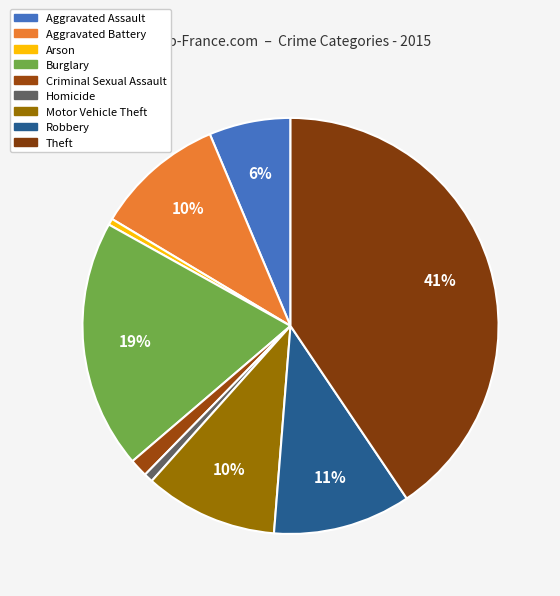

Which has a higher value, Robbery or Theft?

Theft